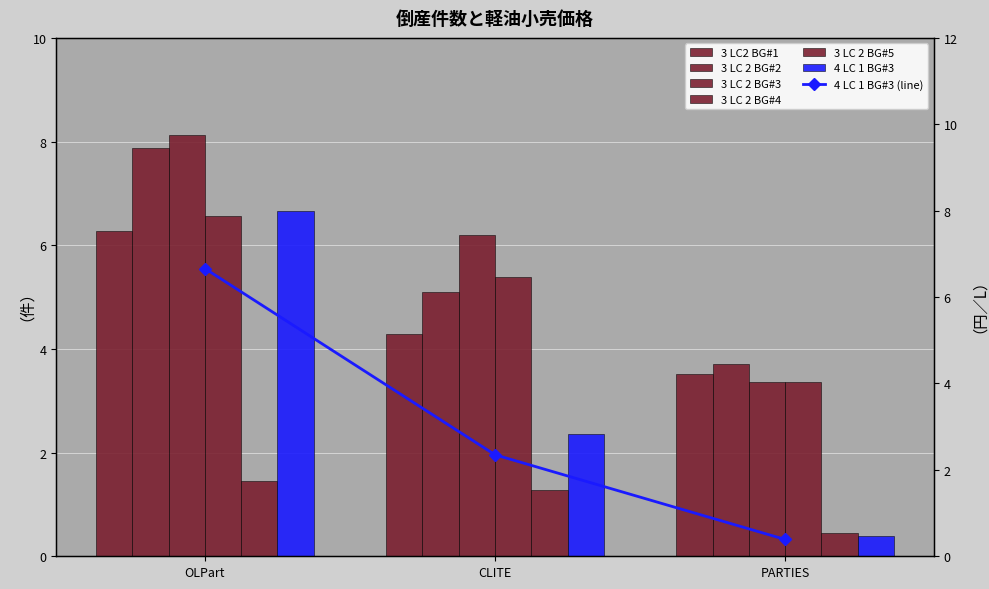

Which series changed the most between OLPart and PARTIES?

4 LC 1 BG#3